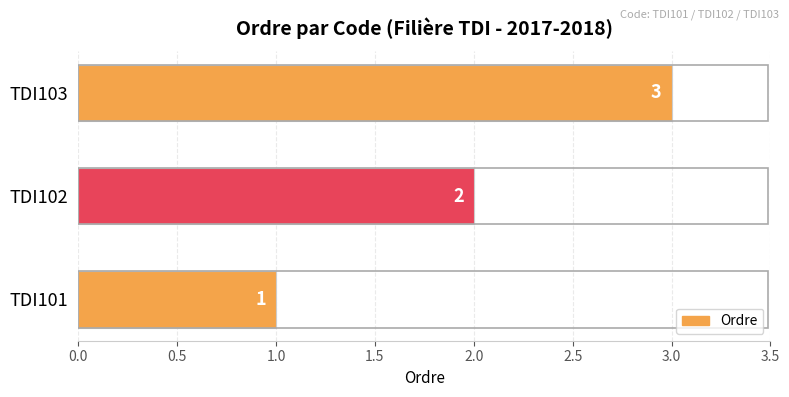

Rank the categories by value from highest to lowest.

TDI103, TDI102, TDI101